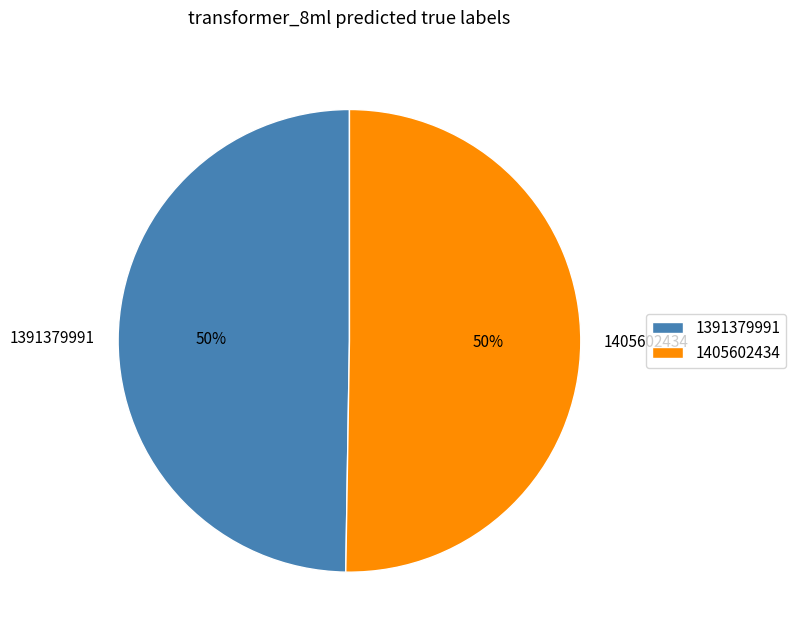

Combined, do 1405602434 and 1391379991 account for over 50%?

Yes